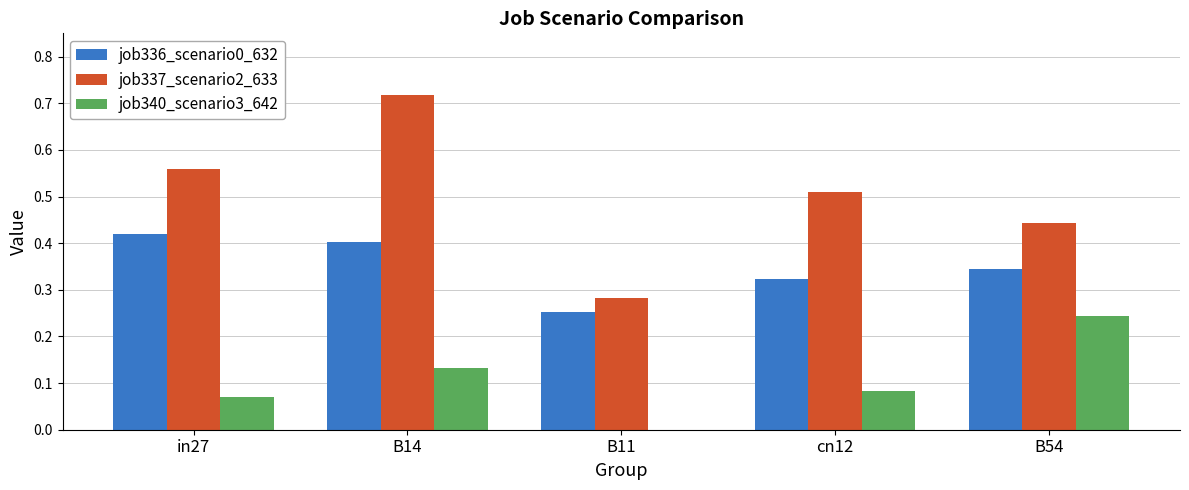

What is the sum of all job336_scenario0_632 values?

1.7